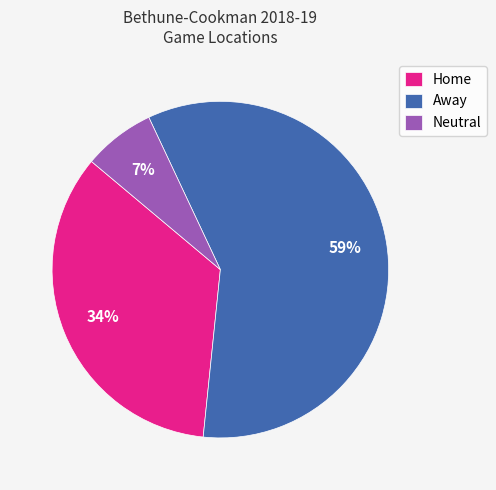

Between Away and Neutral, which is larger?

Away